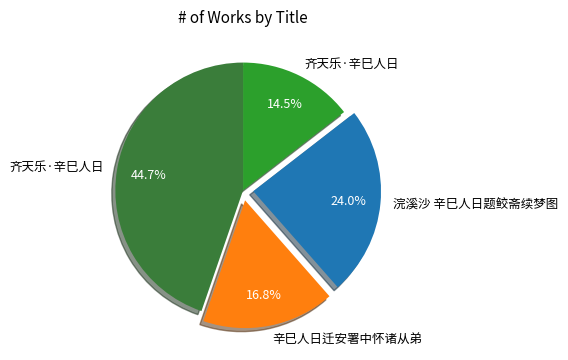

Is there any slice that represents more than half of the pie?

No